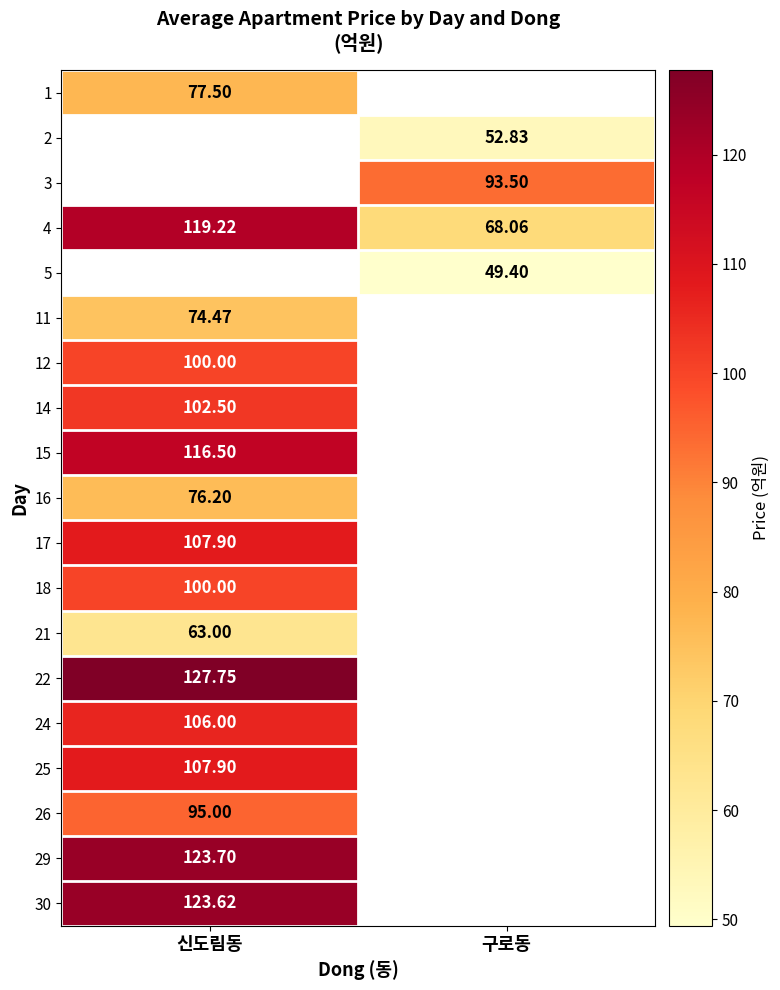

Is the value of 26 at 신도림동 greater than the value of 11 at 신도림동?

Yes